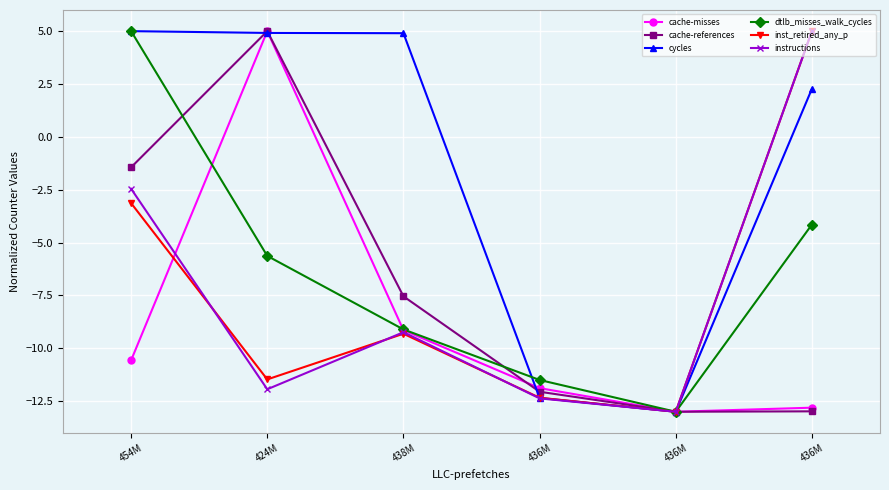

How many positive values does the dtlb_misses_walk_cycles series have?

1